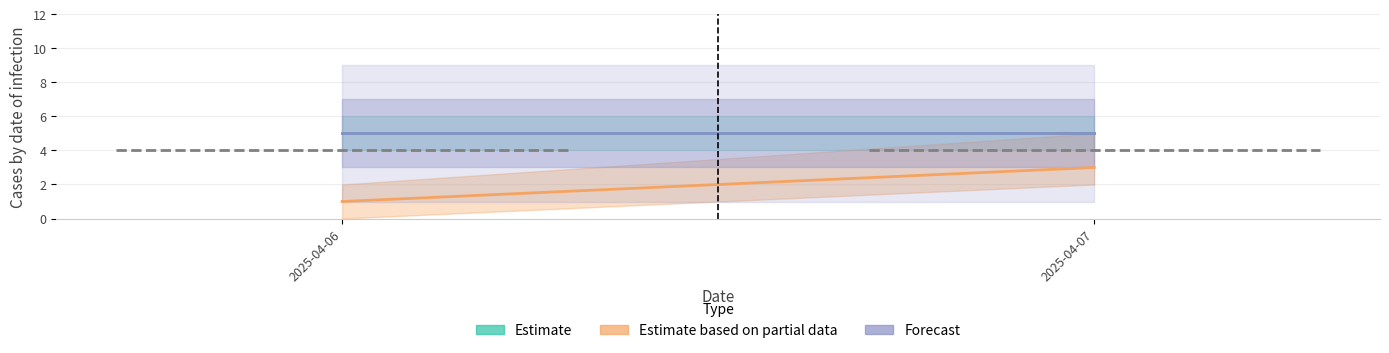

What is the sum of all Estimate values?

10